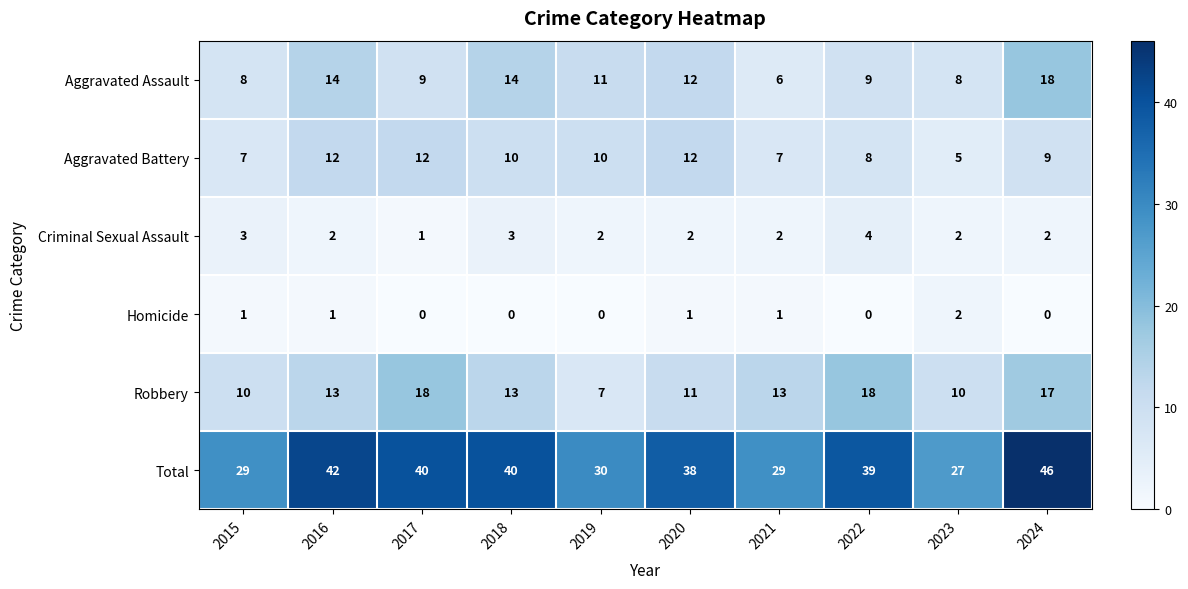

What is the sum of all Robbery values?

130